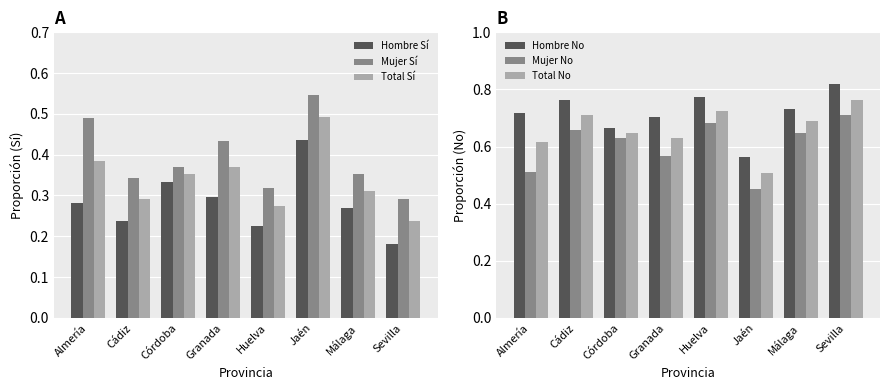

The Mujer Sí series shows 0.3 at Sevilla. True or false?

True